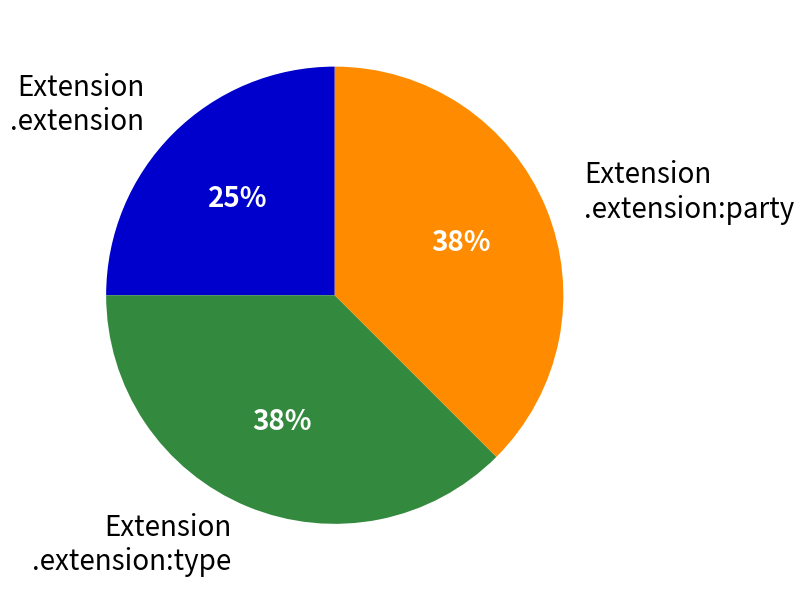

Is there any slice that represents more than half of the pie?

No